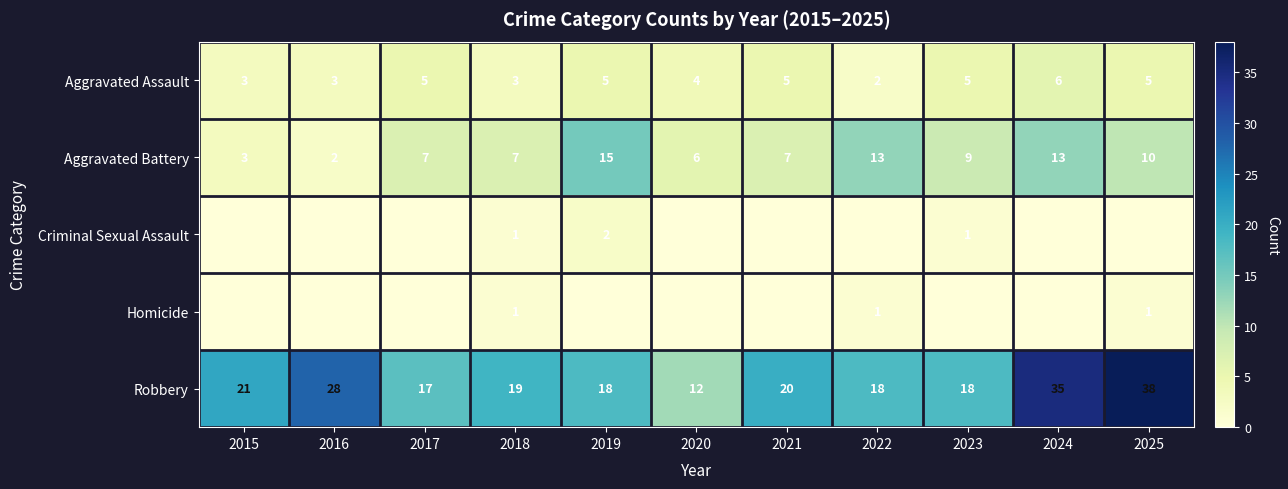

The value of Homicide at 2018 is 1. True or false?

True